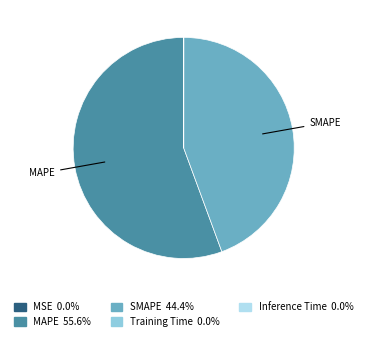

What is the majority slice?

MAPE